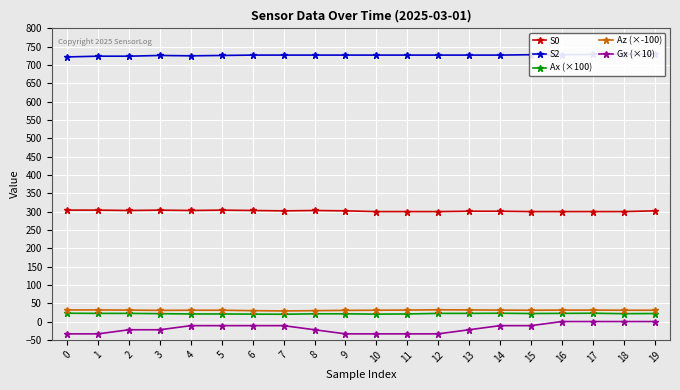

True or false: S2 and Gx (×10) intersect in this chart.

False